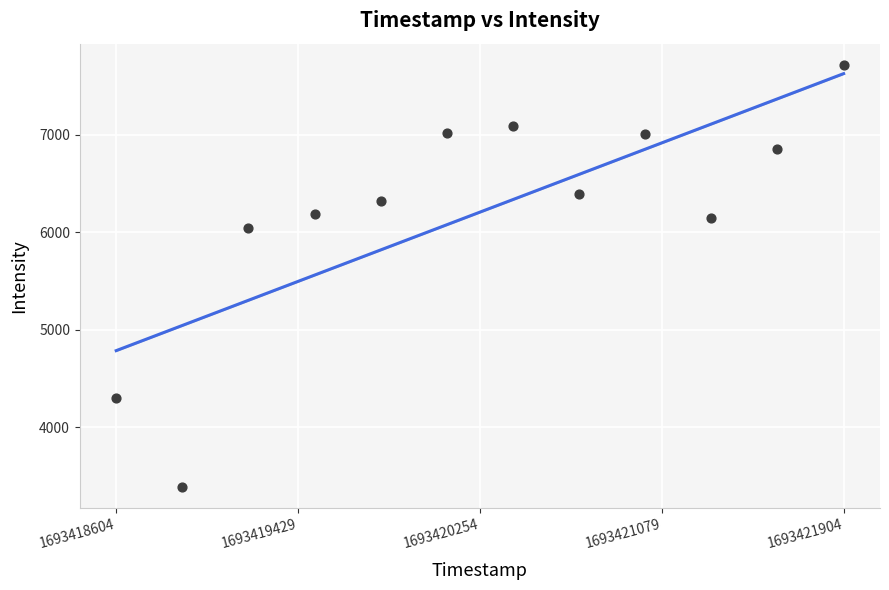

What Y value in the scatter plot is closest to 5554?

6046.3